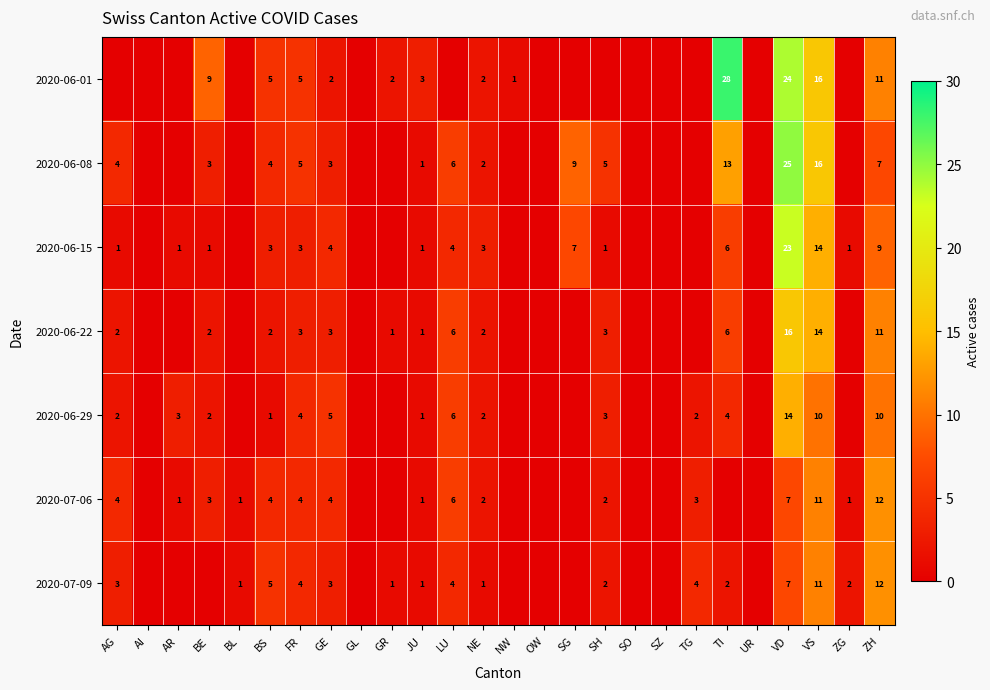

True or false: 2020-06-15 has a value of 1 at SH.

True